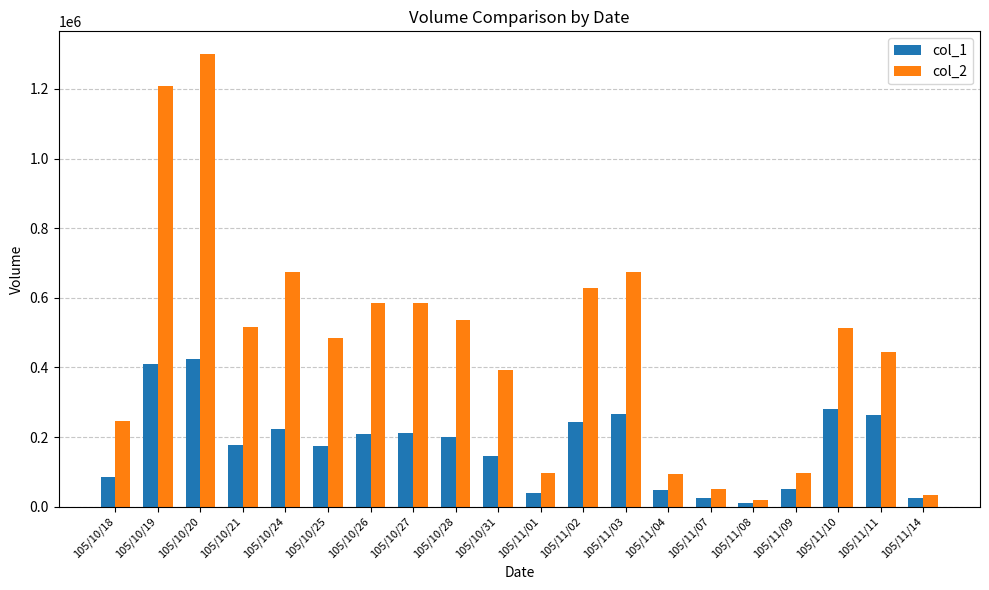

What is the difference between the second highest and minimum values in the col_2 series?

1191110